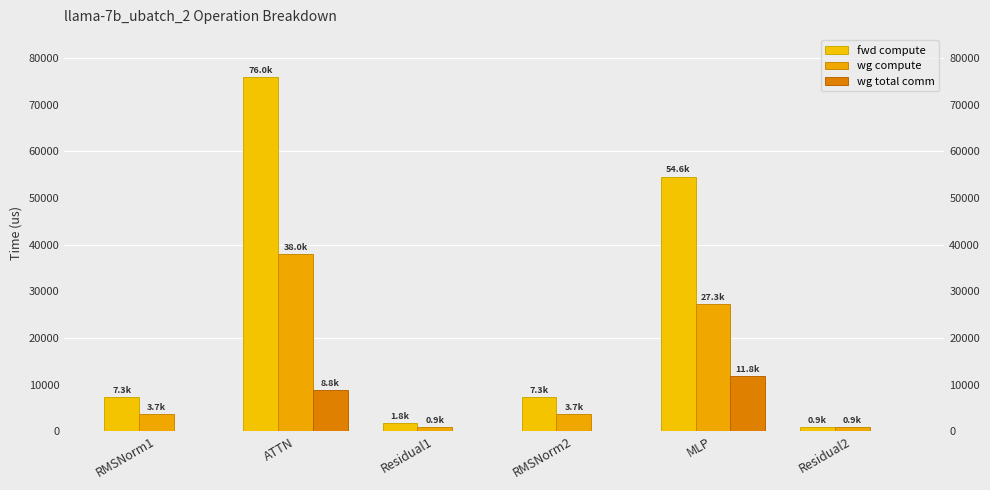

Where is fwd compute nearest to the value 38422?

MLP